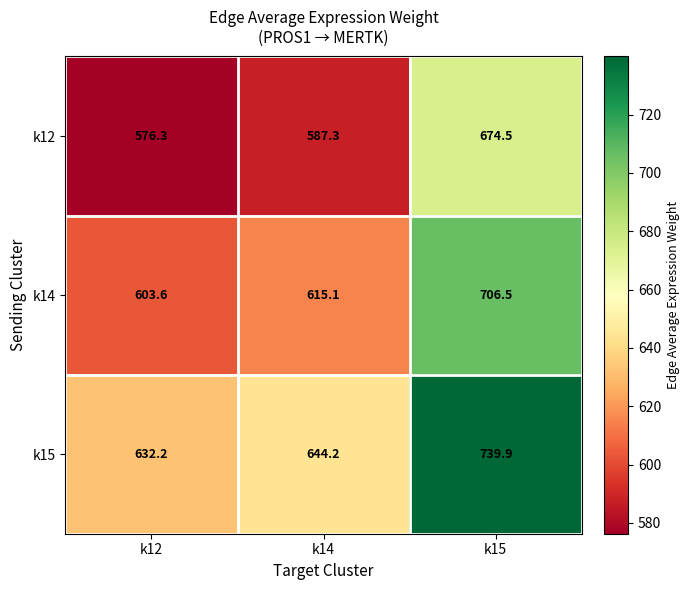

What is the total value across all series at k12?

1812.1